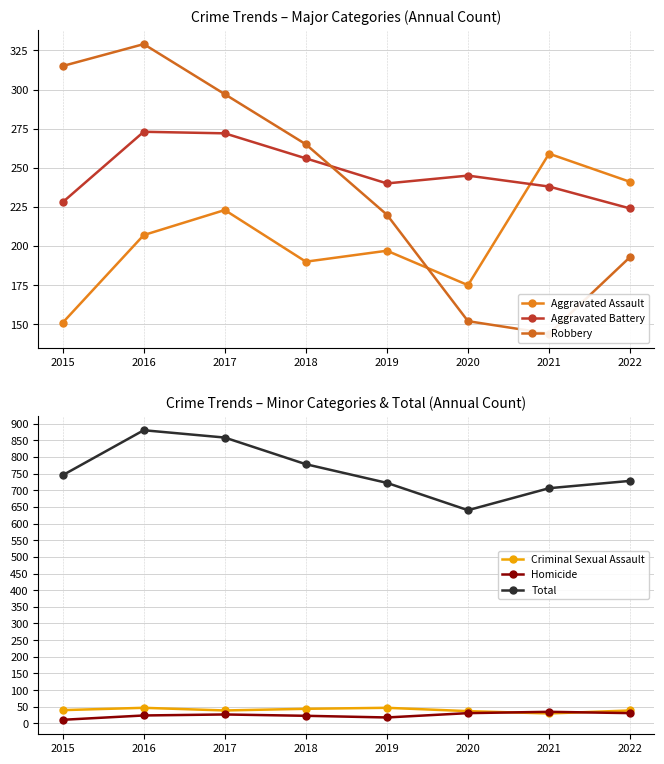

Which has a higher value, 2019 or 2016?

2016